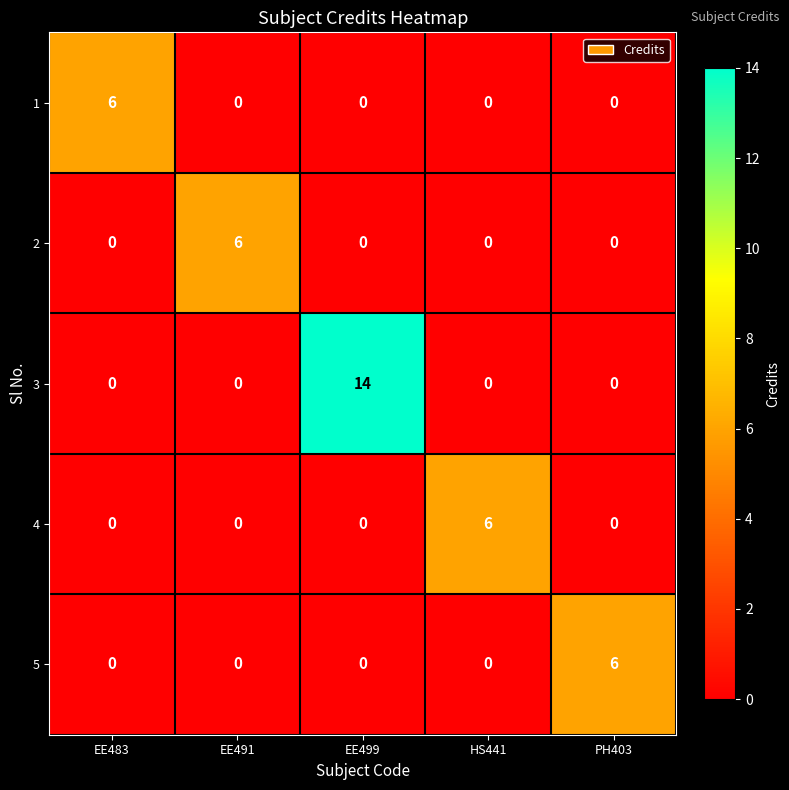

What is the sum of all 3 values?

14